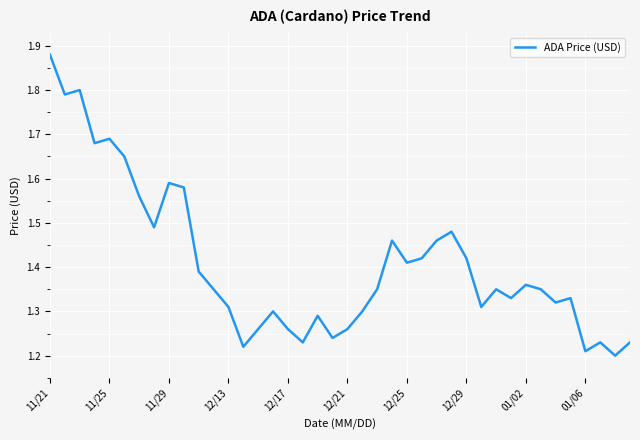

What is the difference between the maximum and minimum values?

0.7